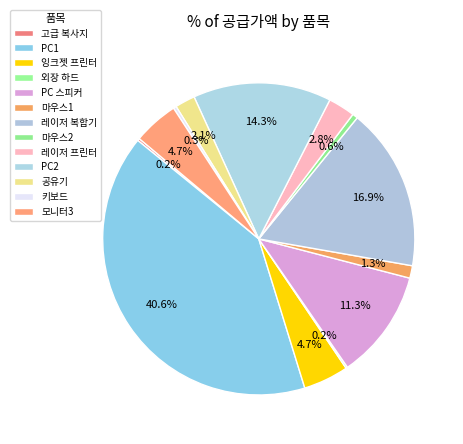

To the nearest percent, what is the difference between the largest and smallest slice percentages?

40%